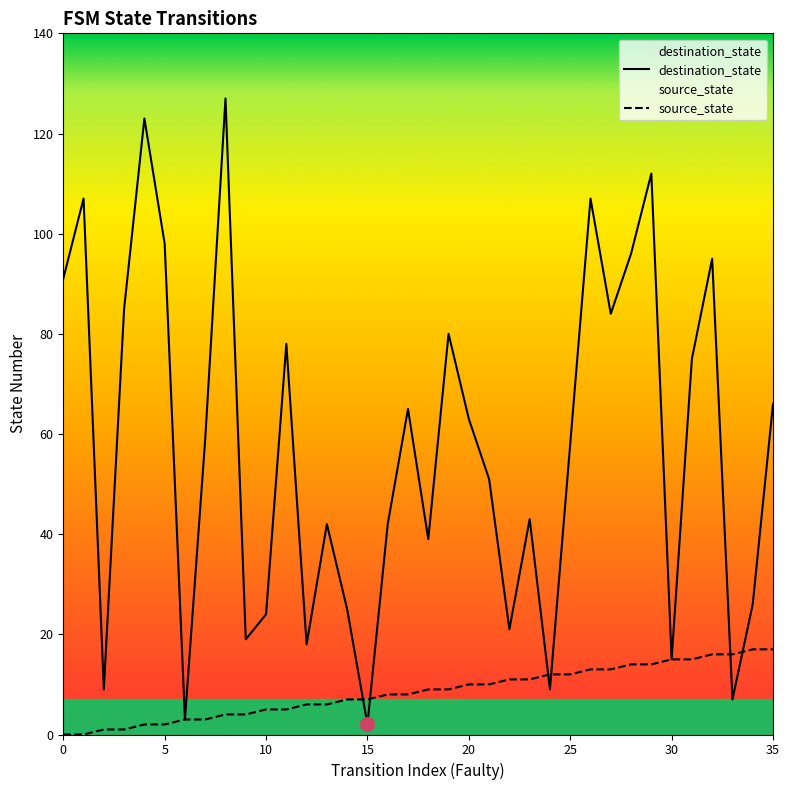

Is it true that source_state equals 17 at 35?

True